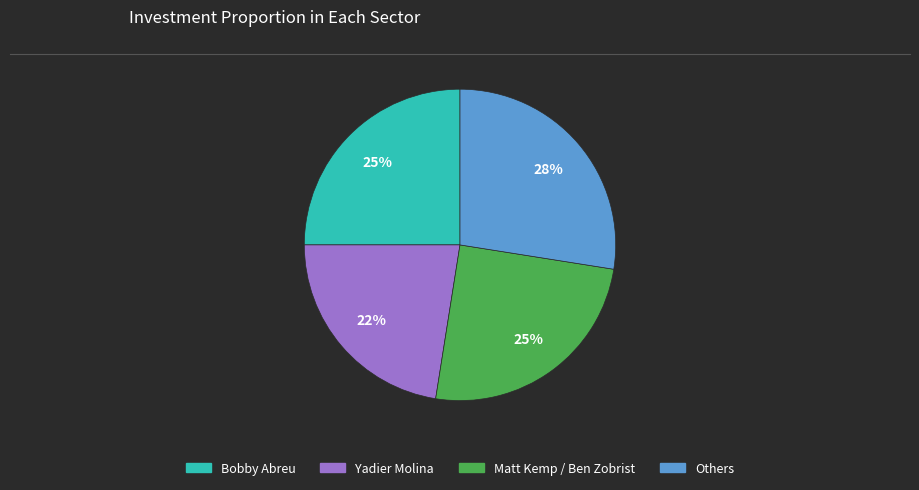

How many slices are in this pie chart?

4